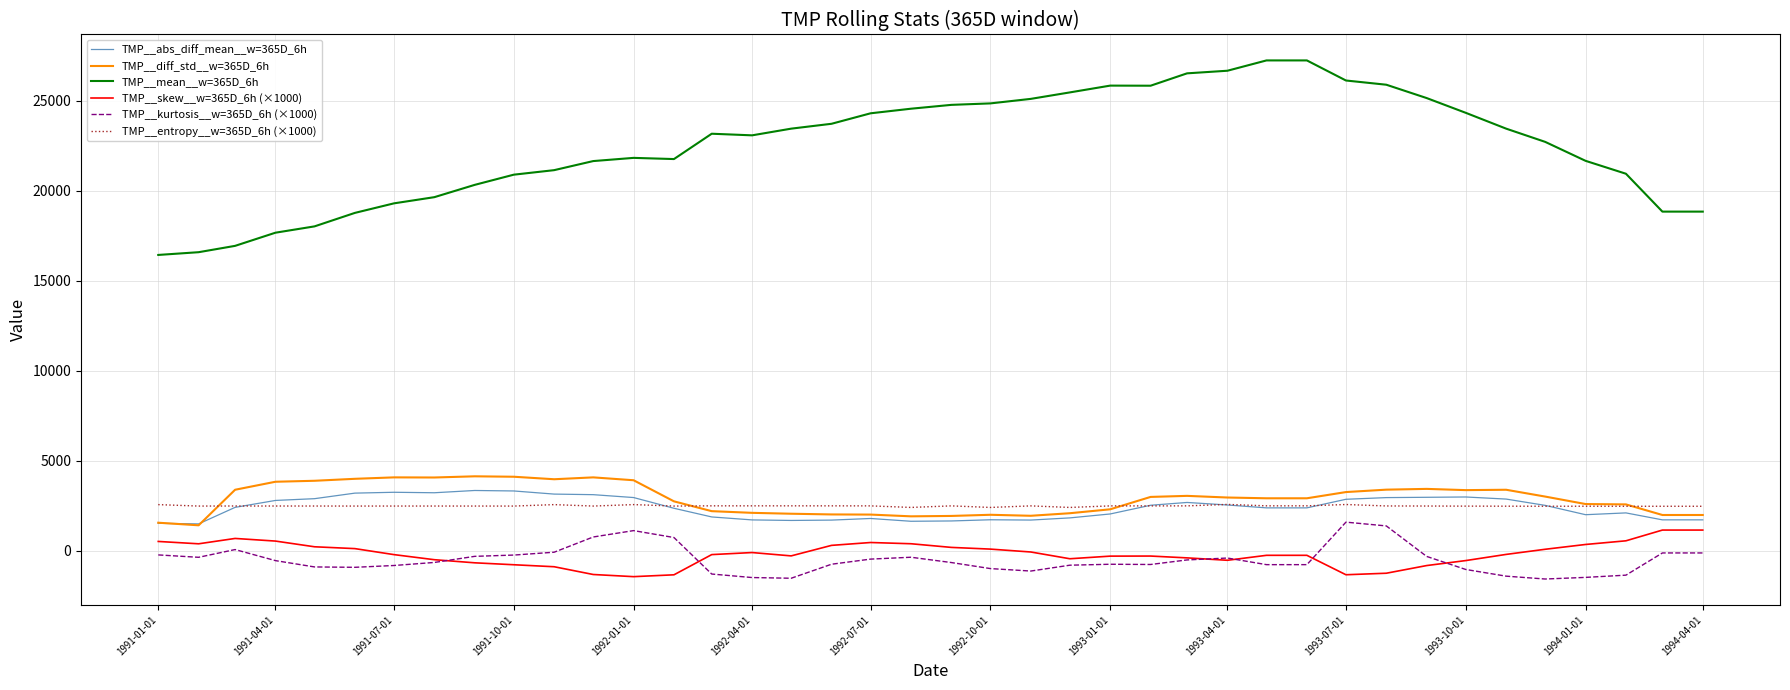

True or false: TMP__mean__w=365D_6h and TMP__entropy__w=365D_6h (×1000) intersect in this chart.

False